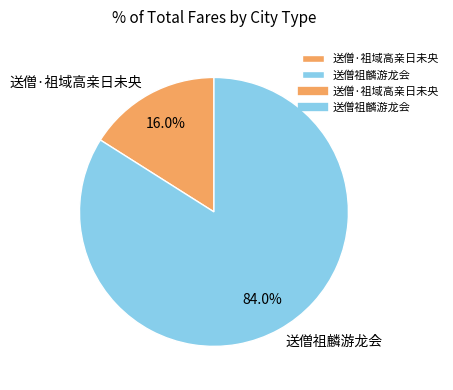

Which has a higher value, 送僧祖麟游龙会 or 送僧·祖域高亲日未央?

送僧祖麟游龙会